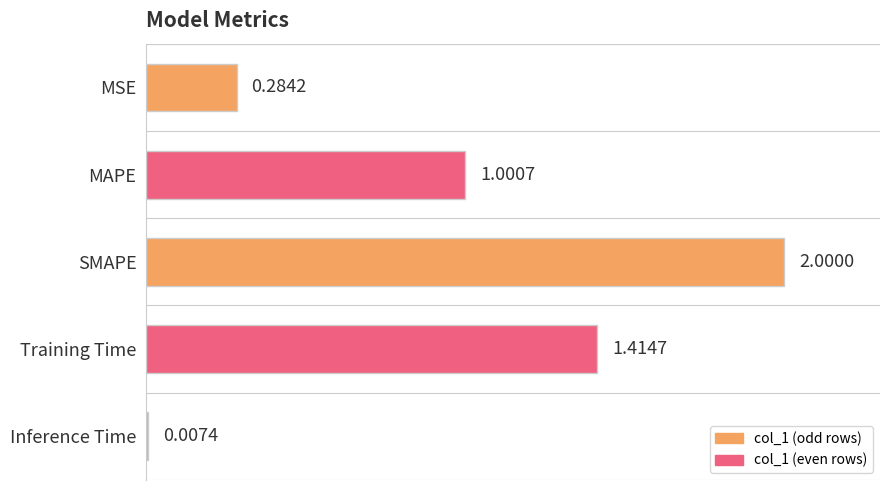

What is the difference between the values at MSE and SMAPE?

1.7